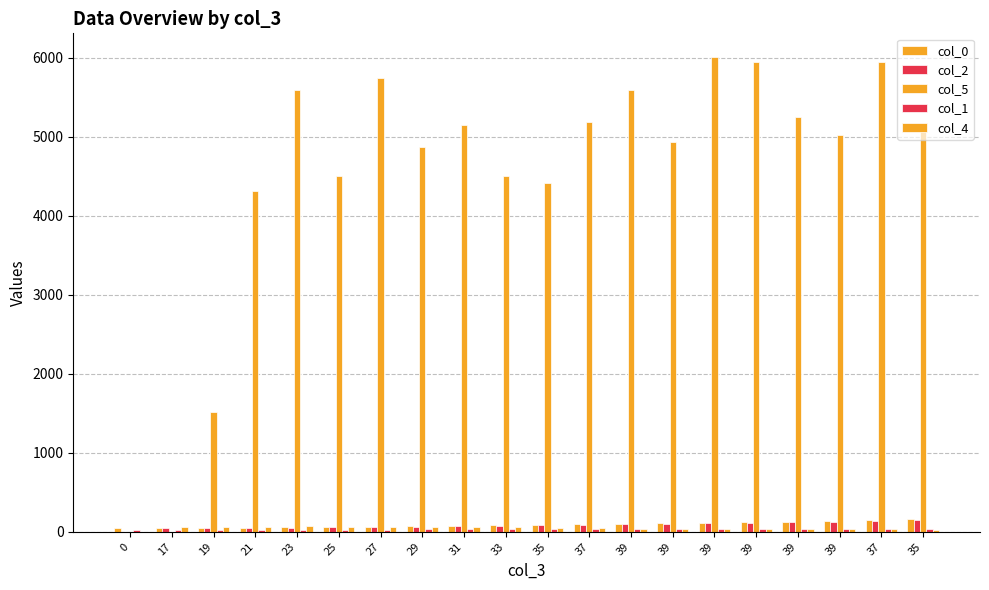

Reading right to left, what are all the values shown in this chart?

col_0: 35=156.0	37=146.0	39=136.0	39=129.0	39=122.0	39=115.0	39=108.0	39=101.0	37=94.0	35=88.0	33=82.0	31=76.0	29=70.0	27=64.0	25=58.0	23=55.0	21=52.0	19=49.0	17=46.0	0=43.0
col_2: 35=146.0	37=136.0	39=129.0	39=122.0	39=115.0	39=108.0	39=101.0	39=94.0	37=88.0	35=82.0	33=76.0	31=70.0	29=64.0	27=58.0	25=55.0	23=52.0	21=49.0	19=46.0	17=43.0	0=0.0
col_5: 35=5143.0	37=5944.2	39=5025.9	39=5254.1	39=5953.2	39=6009.7	39=4933.2	39=5592.5	37=5189.7	35=4418.5	33=4501.2	31=5150.5	29=4865.1	27=5739.4	25=4510.4	23=5587.5	21=4308.6	19=1512.0	17=0.0	0=0.0
col_1: 35=35.0	37=37.0	39=39.0	39=39.0	39=39.0	39=39.0	39=39.0	39=39.0	37=39.0	35=37.0	33=35.0	31=33.0	29=31.0	27=29.0	25=27.0	23=25.0	21=23.0	19=21.0	17=19.0	0=17.0
col_4: 35=28.0	37=32.0	39=32.0	39=32.0	39=38.0	39=40.0	39=41.0	39=40.0	37=46.0	35=50.0	33=59.0	31=64.0	29=67.0	27=67.0	25=65.0	23=70.0	21=65.0	19=66.0	17=65.0	0=0.0